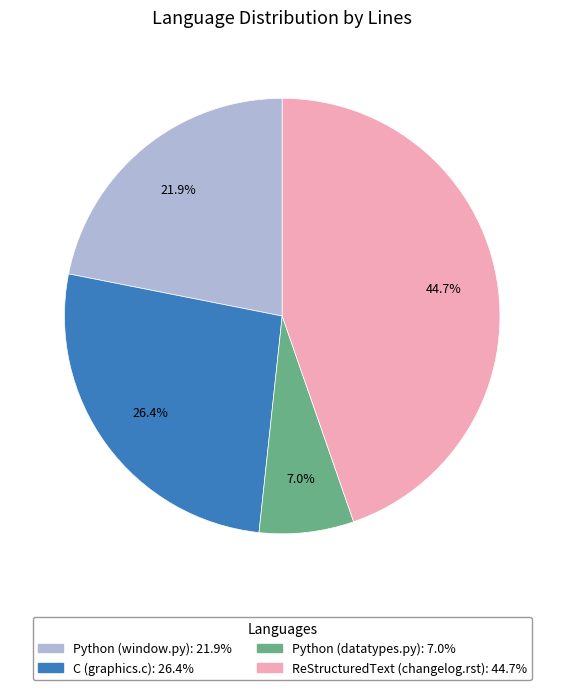

What percentage is the Python (datatypes.py) slice, to the nearest percent?

7%